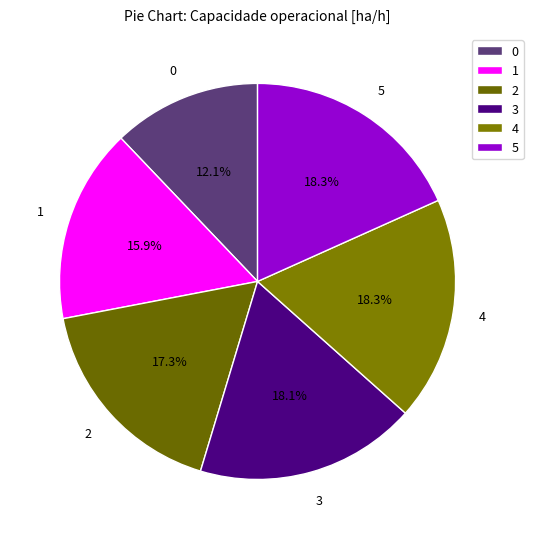

Is it true that 1 is 16% of the pie?

True